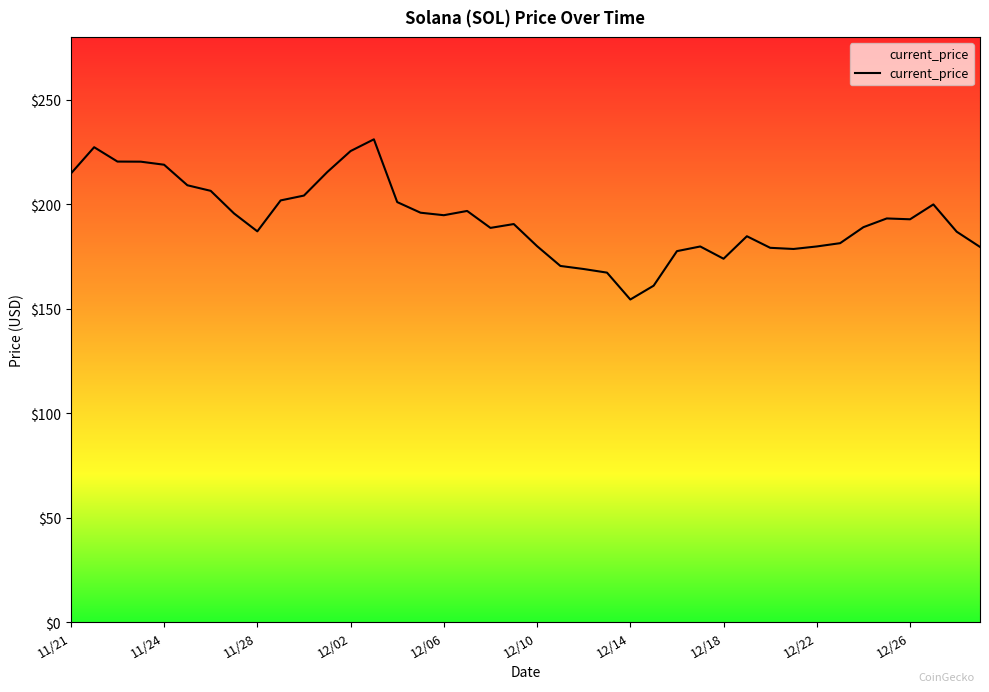

What is the smallest value displayed?

154.3